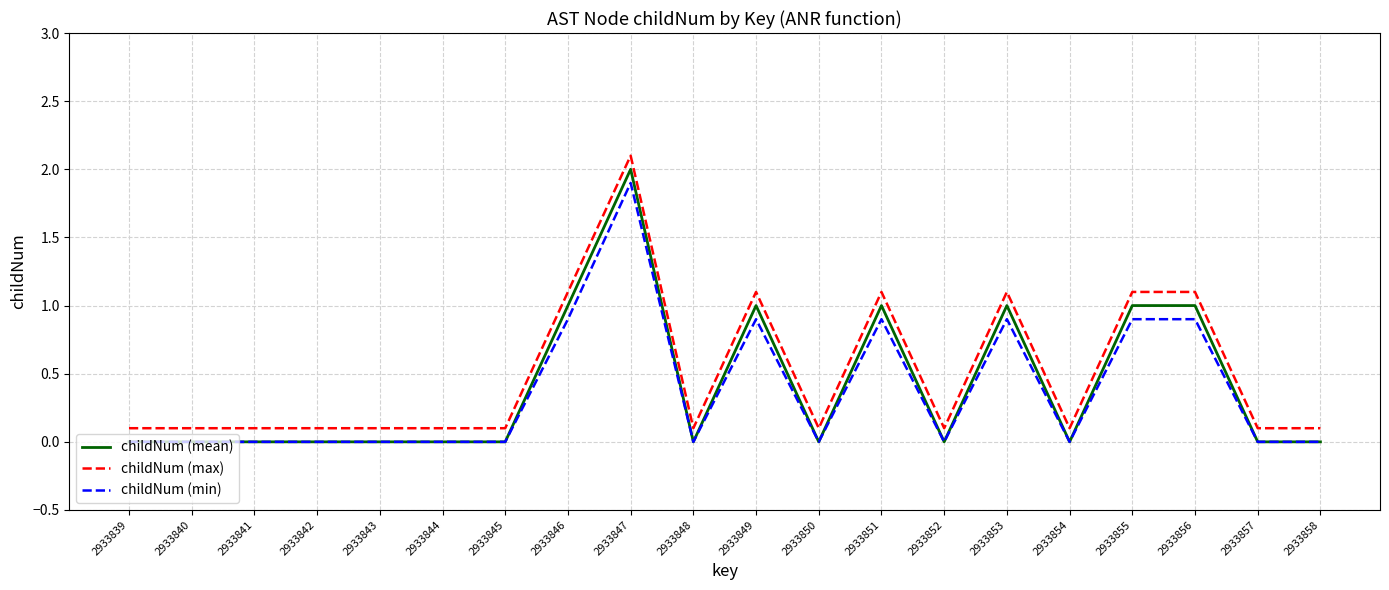

What is the difference between the maximum and minimum values in the childNum (max) series?

2.0